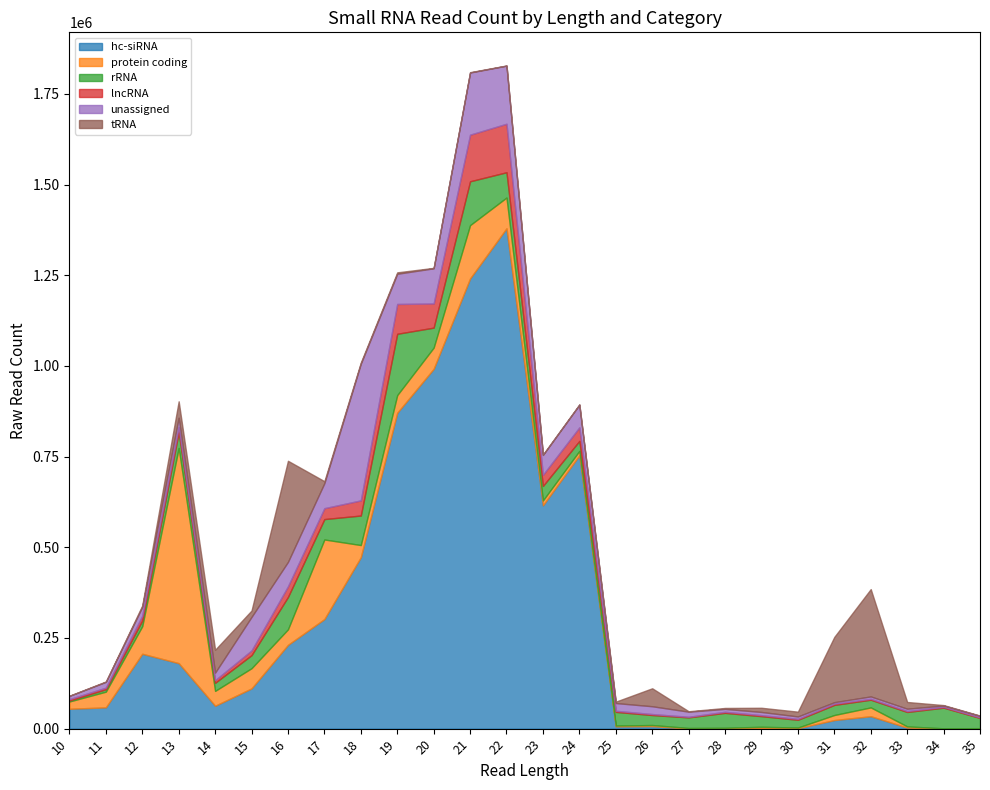

What is the smallest value displayed?

238